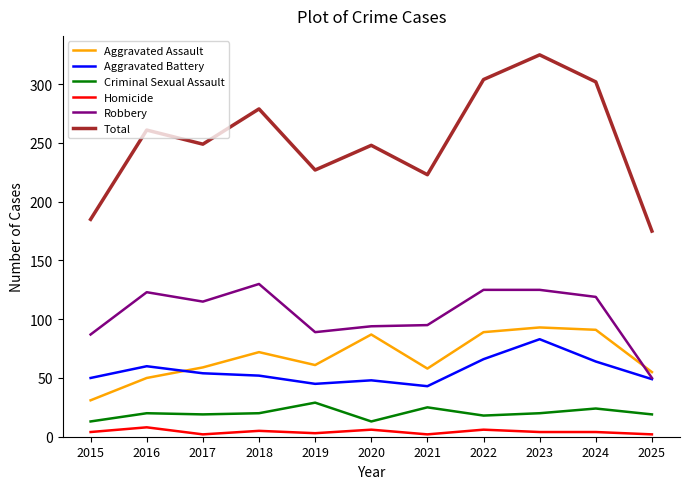

The Homicide series shows 3 at 2019. True or false?

True